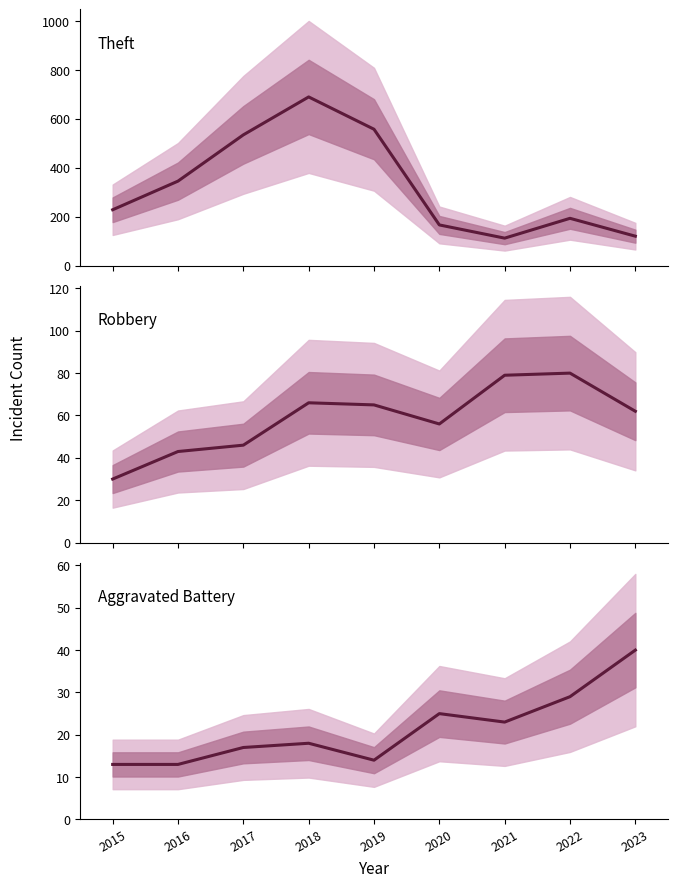

At which category does Aggravated Battery reach its first local valley?

2019